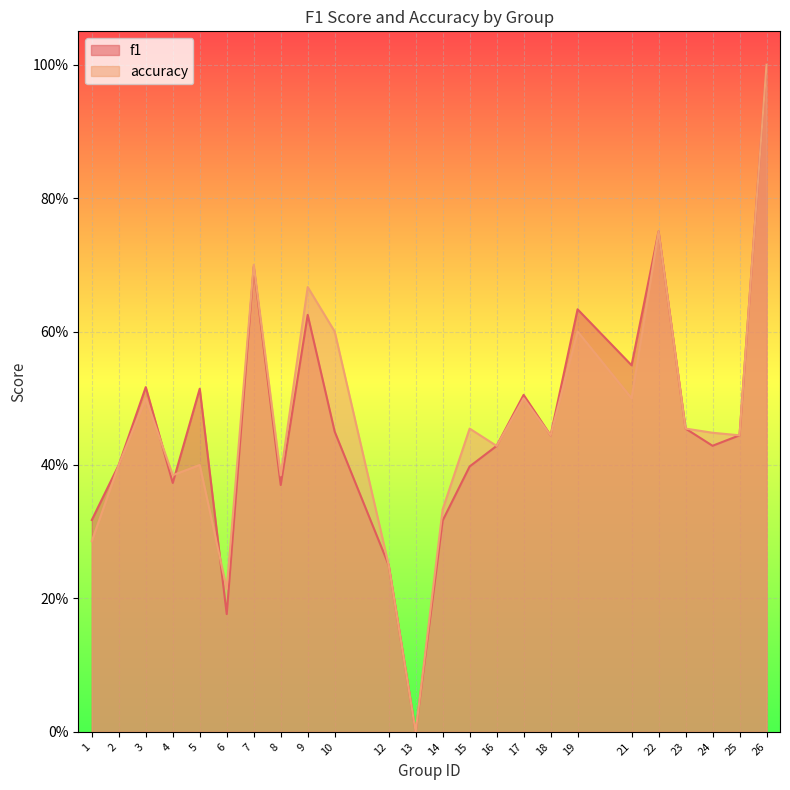

Between 17 and 4, which is larger?

17